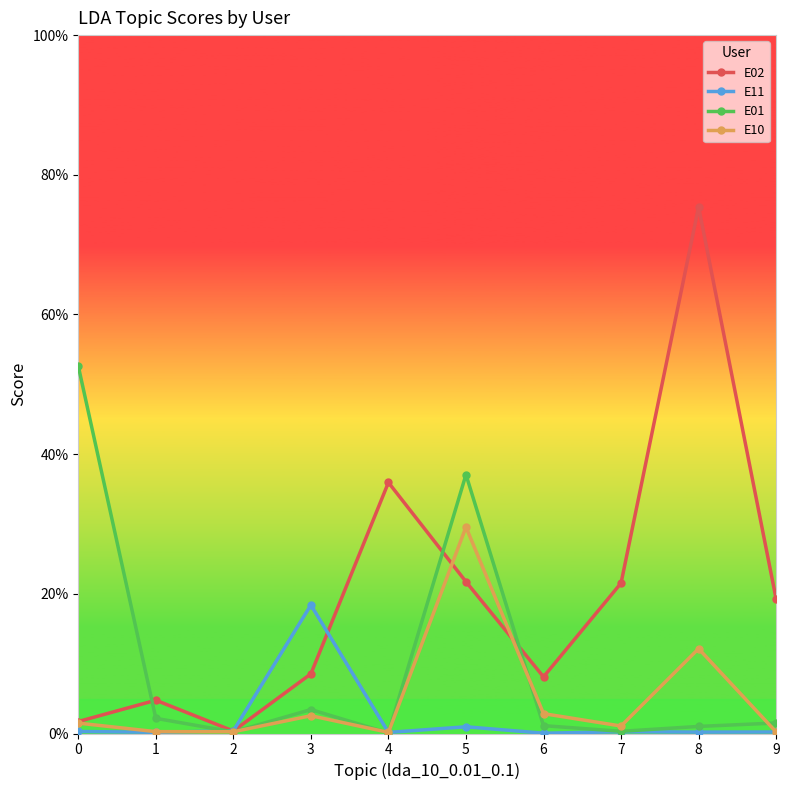

True or false: E01 has a value of 0.3 at 5.

False